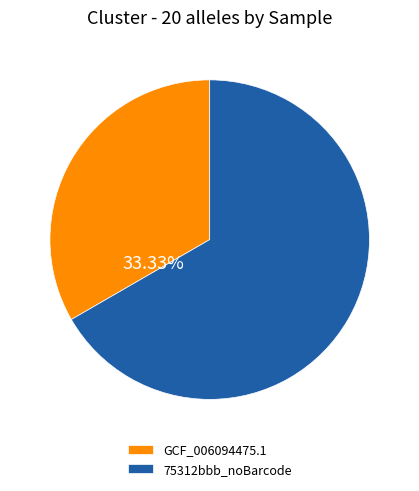

How many slices are in this pie chart?

2